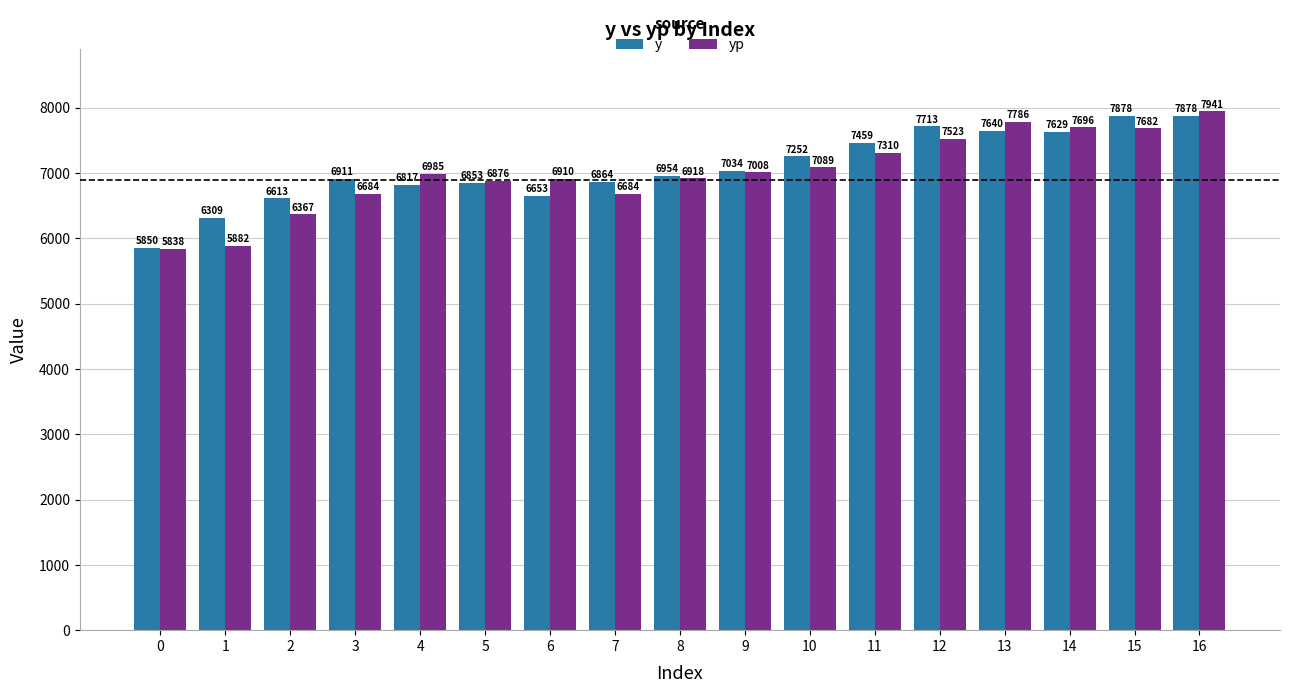

What is the highest value of the y series?

7878.0